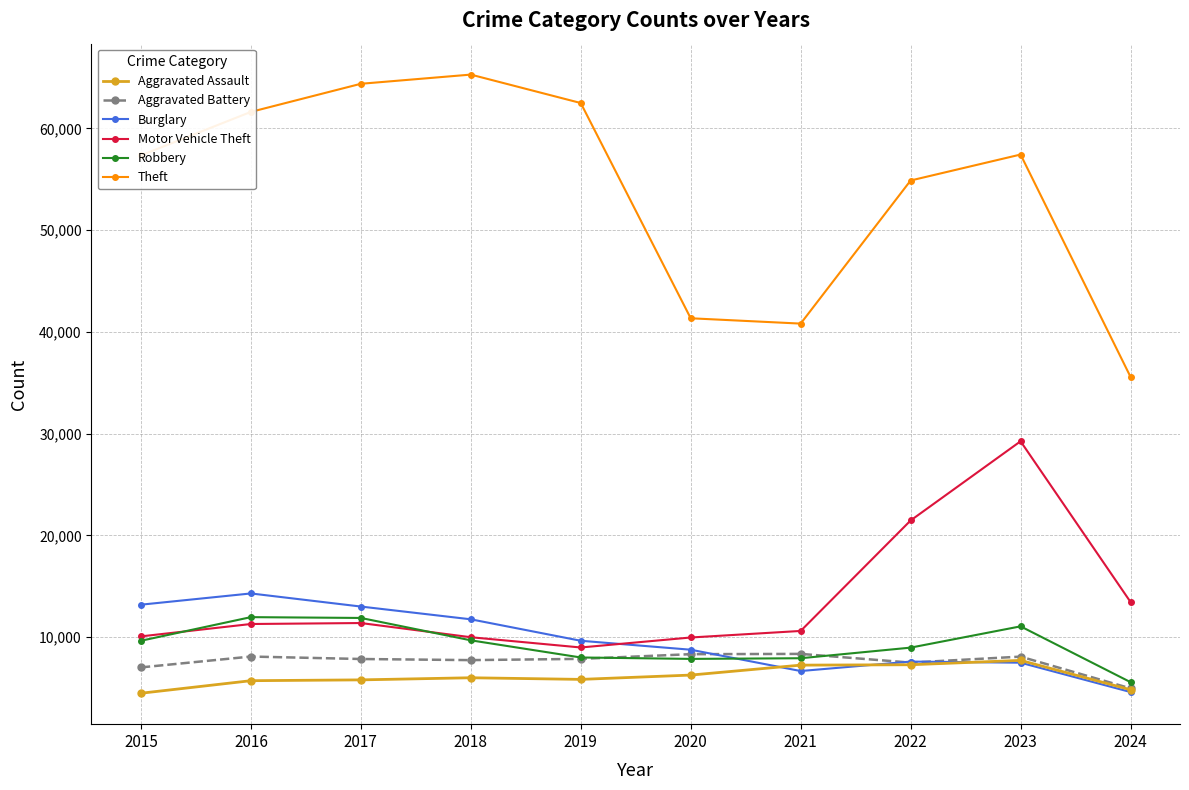

What is the lowest value of the Burglary series?

4597